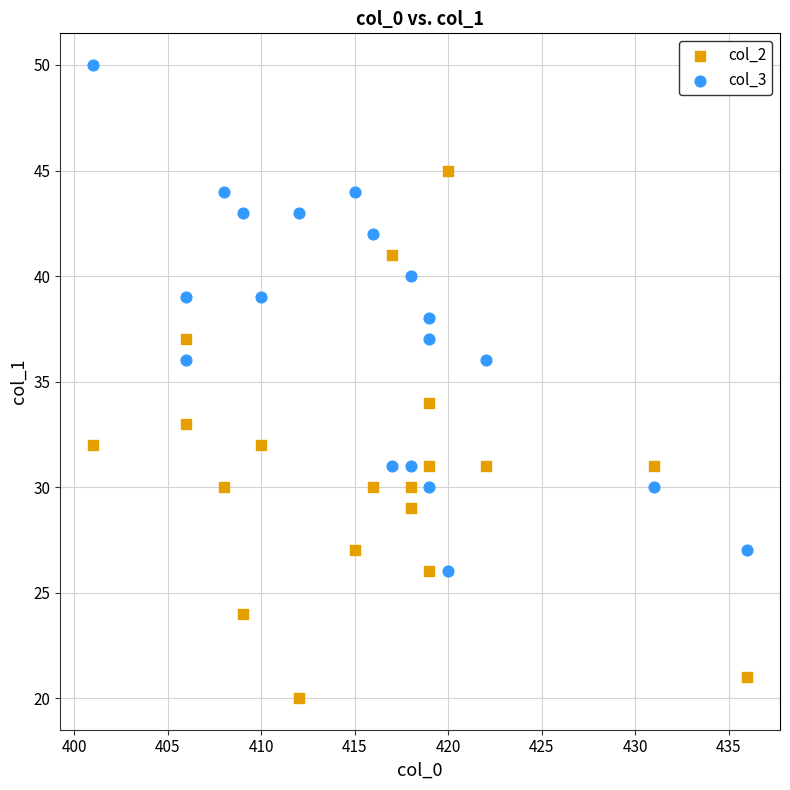

Across all data points, what is the range of X values (max minus min)?

35